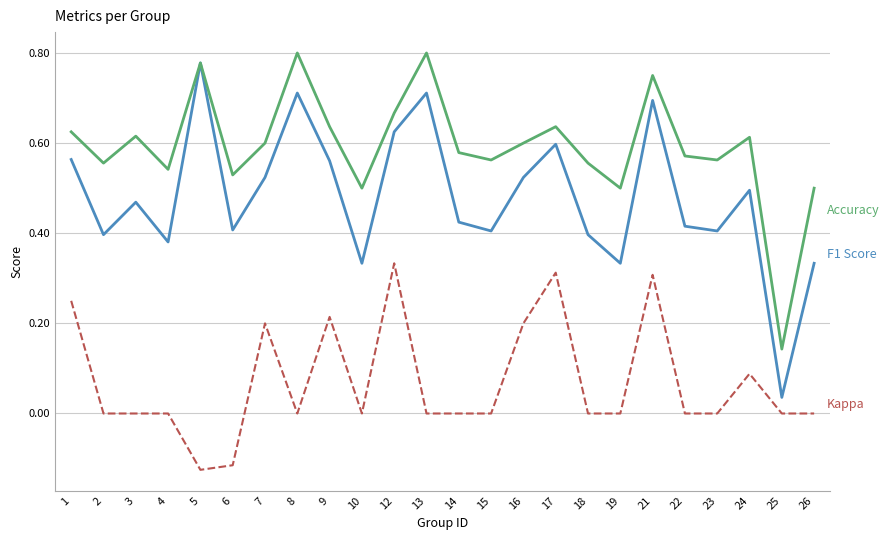

What is the total value across all series at 21?

1.8